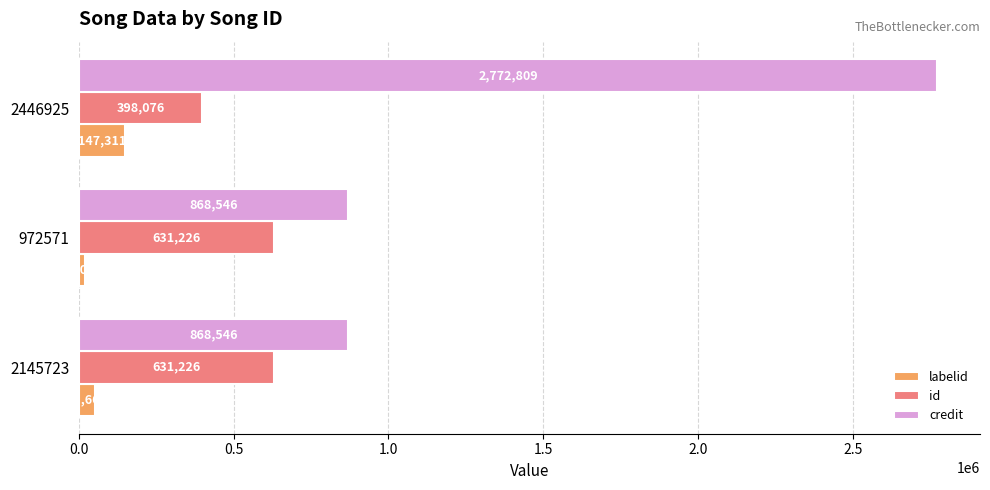

True or false: credit has a value of 868546 at 972571.

True